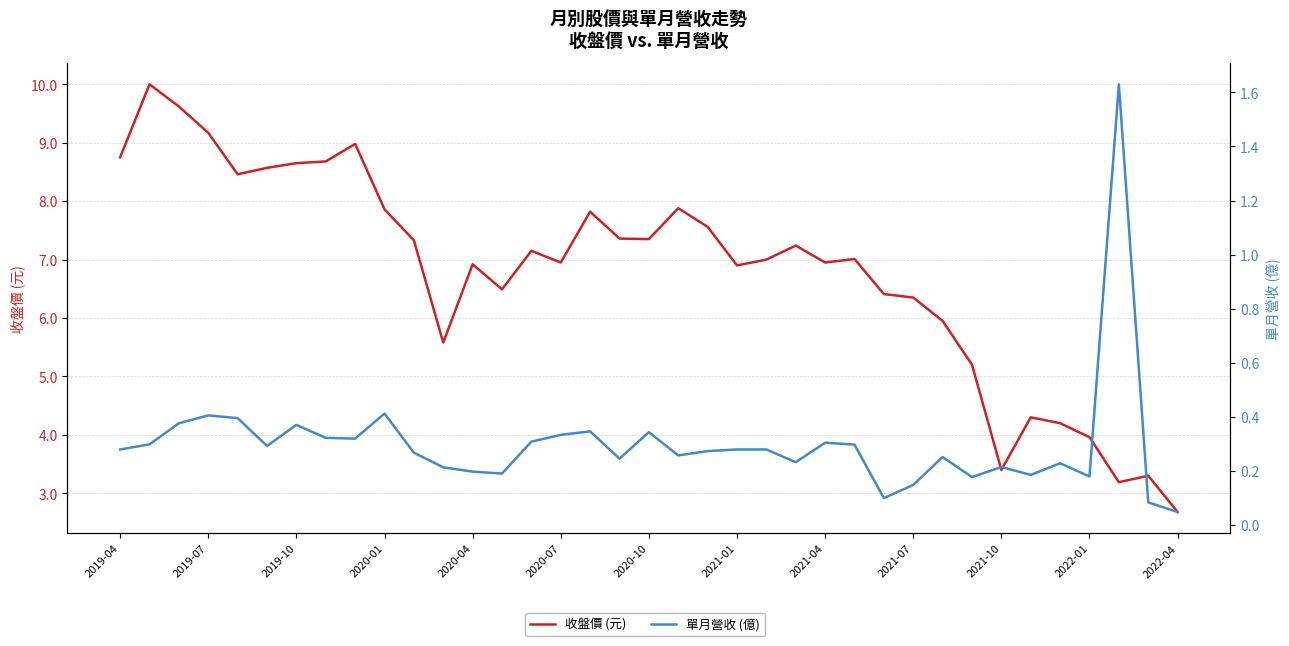

How many lines are shown in the chart?

2